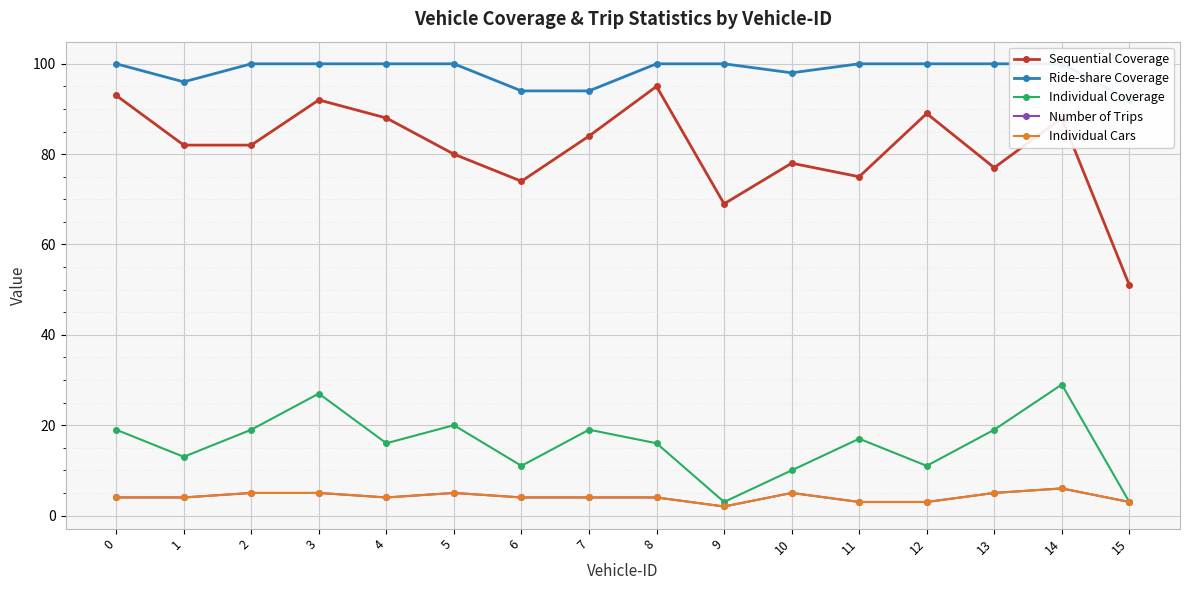

Which series has the largest total across all categories?

Ride-share Coverage